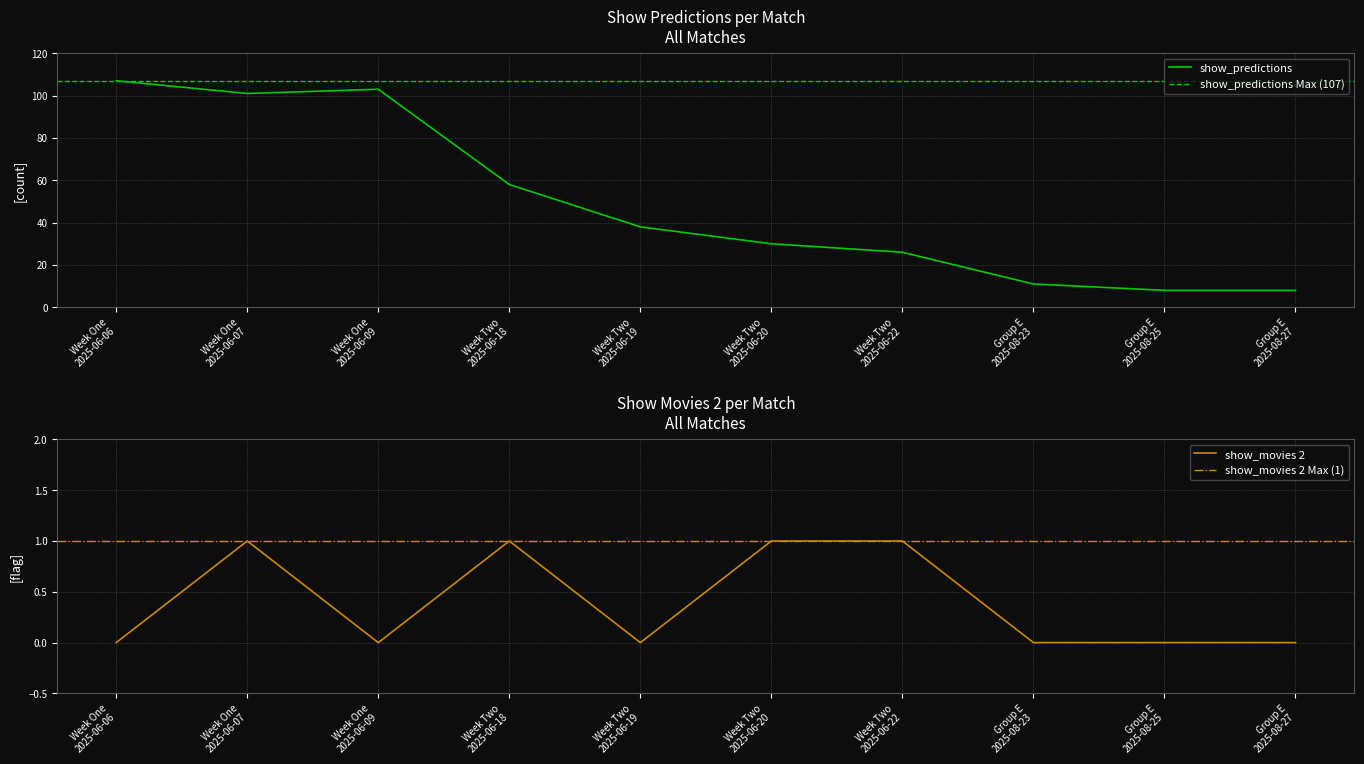

True or false: show_predictions has a value of 25 at Week Two
2025-06-19.

False